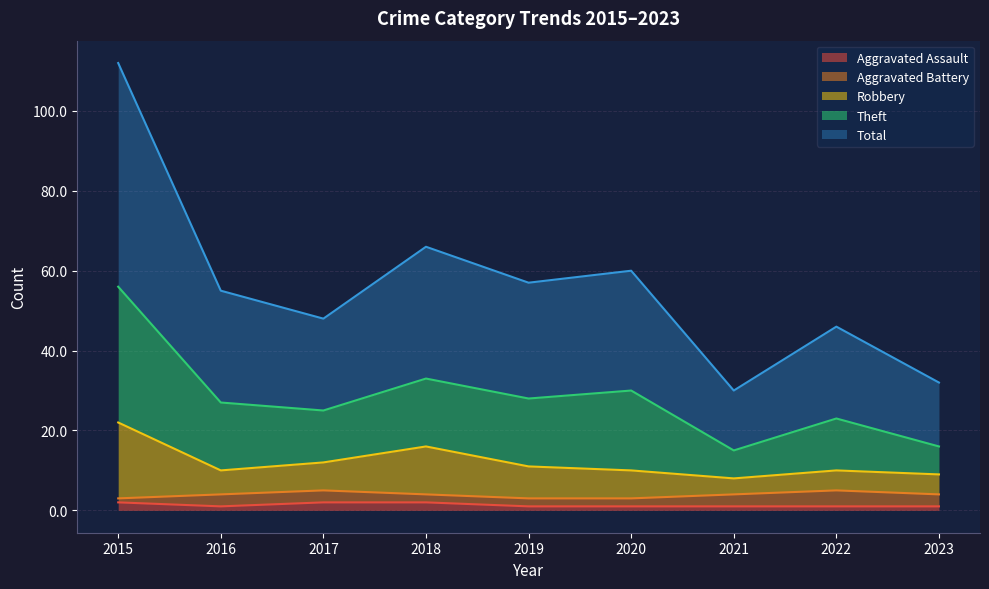

Does the chart have visible grid lines?

Yes